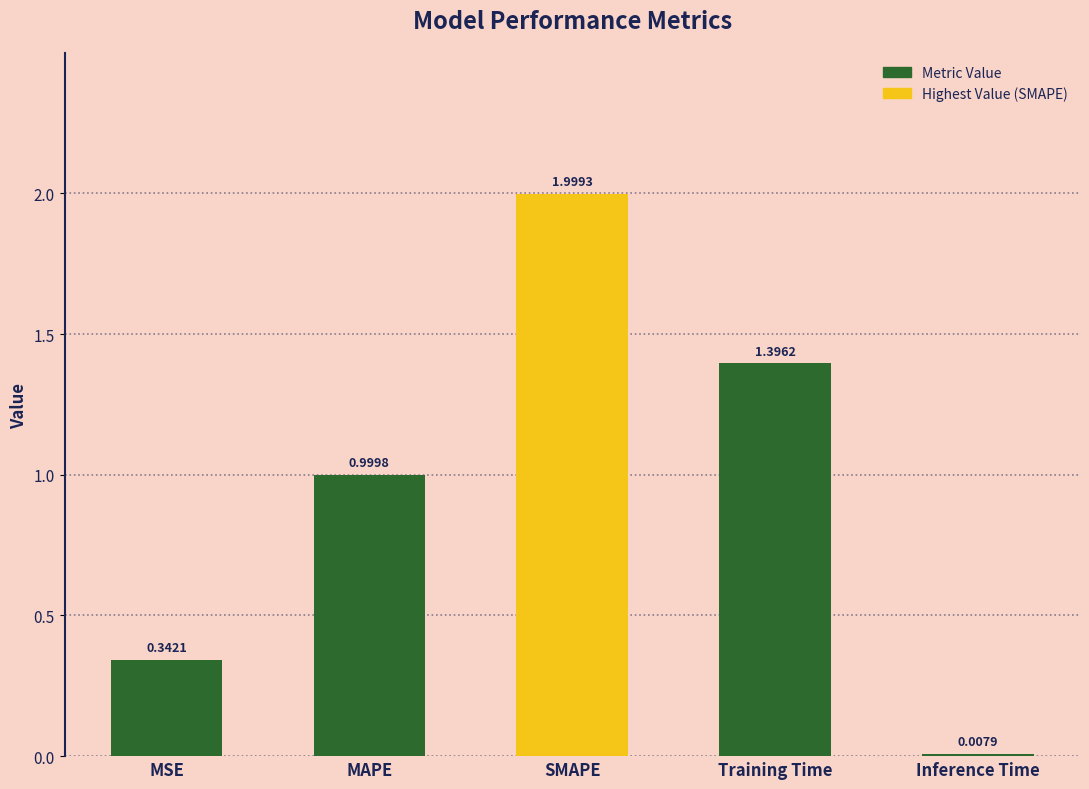

What is the label of the 2nd bar from the right?

Training Time